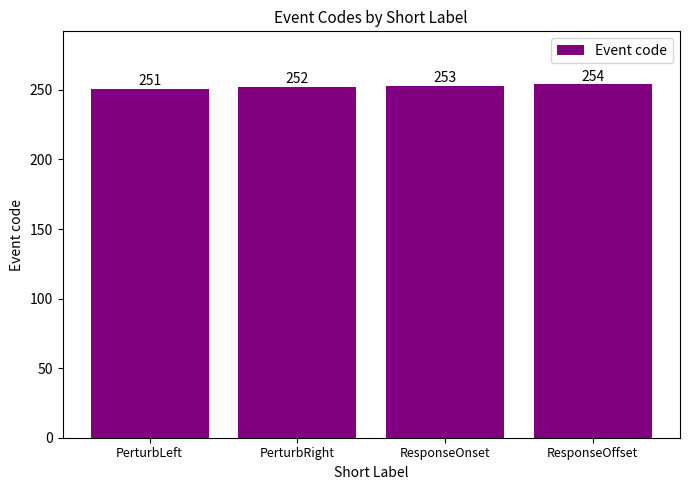

What position from the left is ResponseOnset?

3